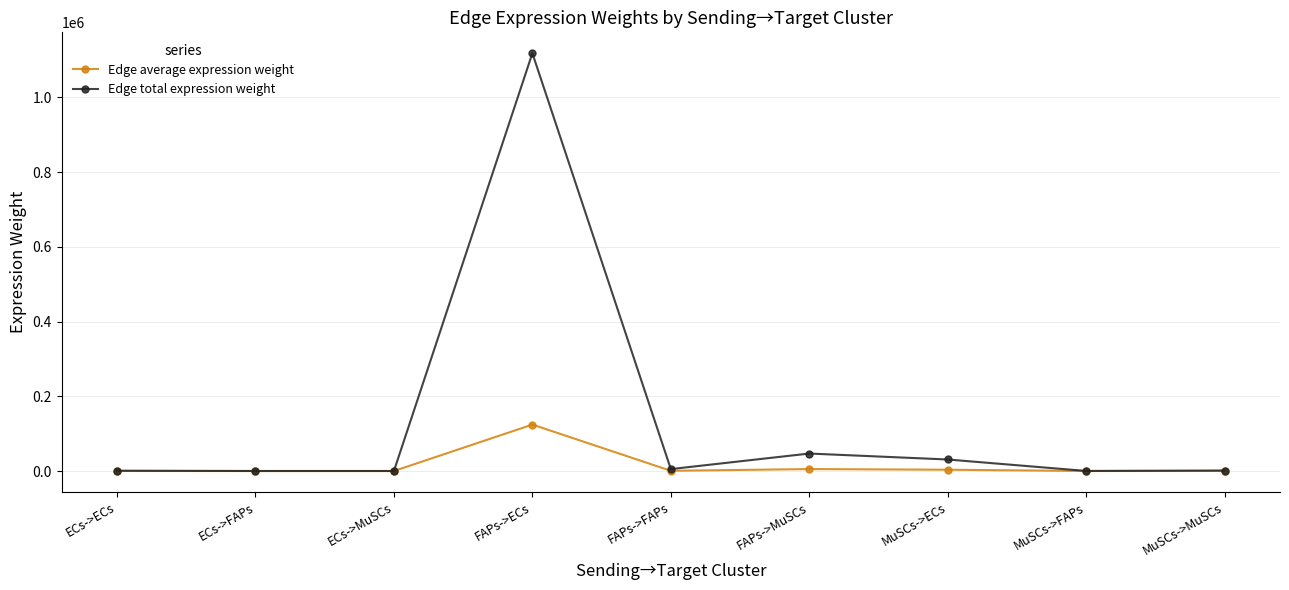

Rank the series by their average value, from highest to lowest.

Edge total expression weight, Edge average expression weight